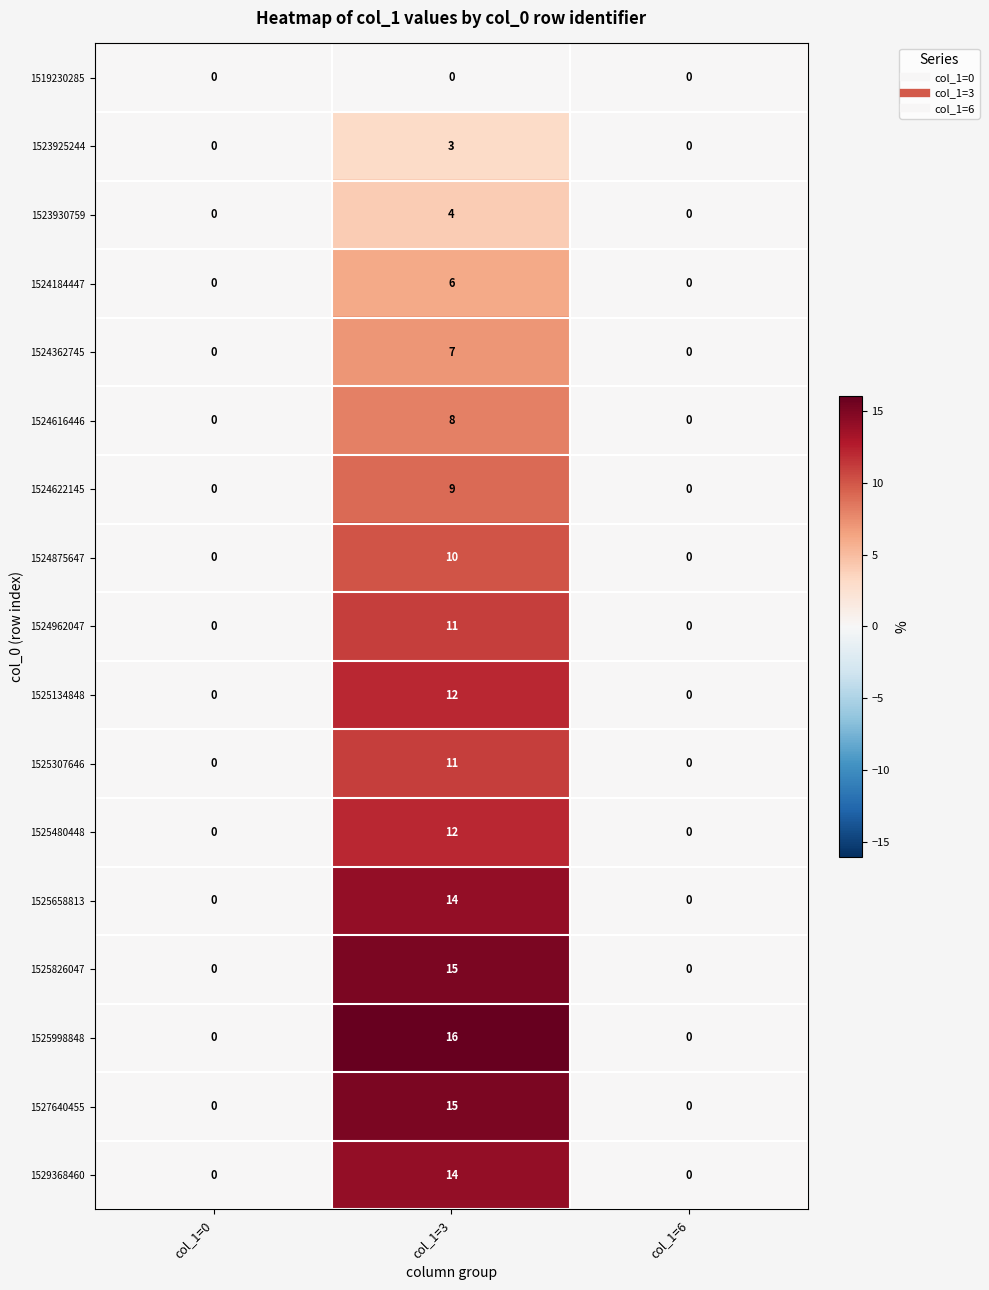

At which category is the sum across all series the highest?

col_1=3